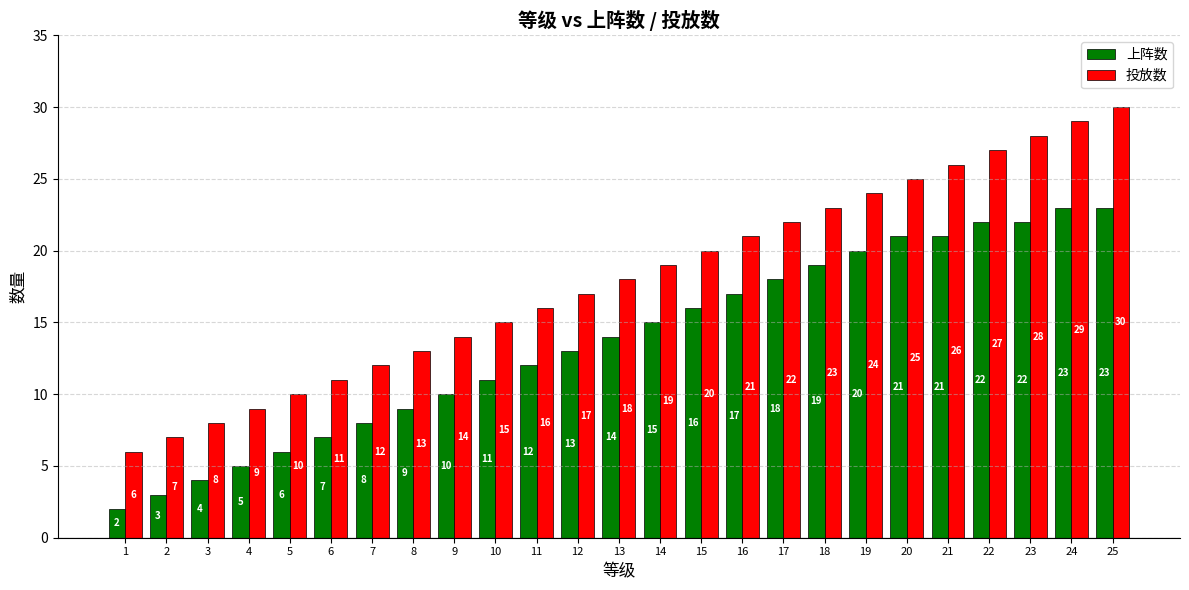

What is the total value across all series at 22?

49